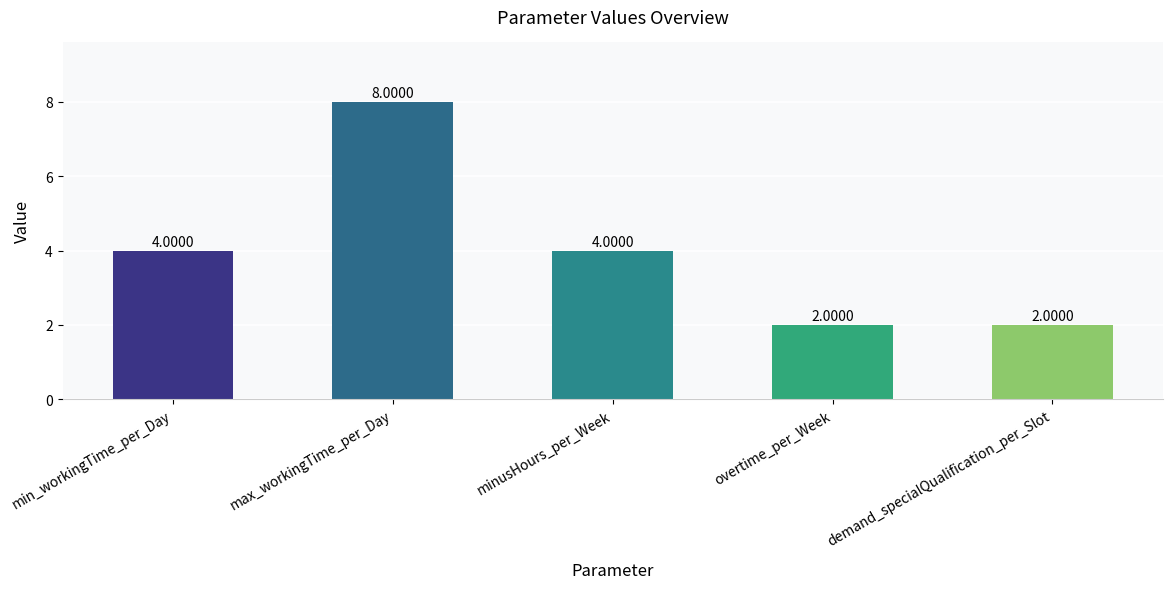

Which label corresponds to the largest value in the chart?

max_workingTime_per_Day